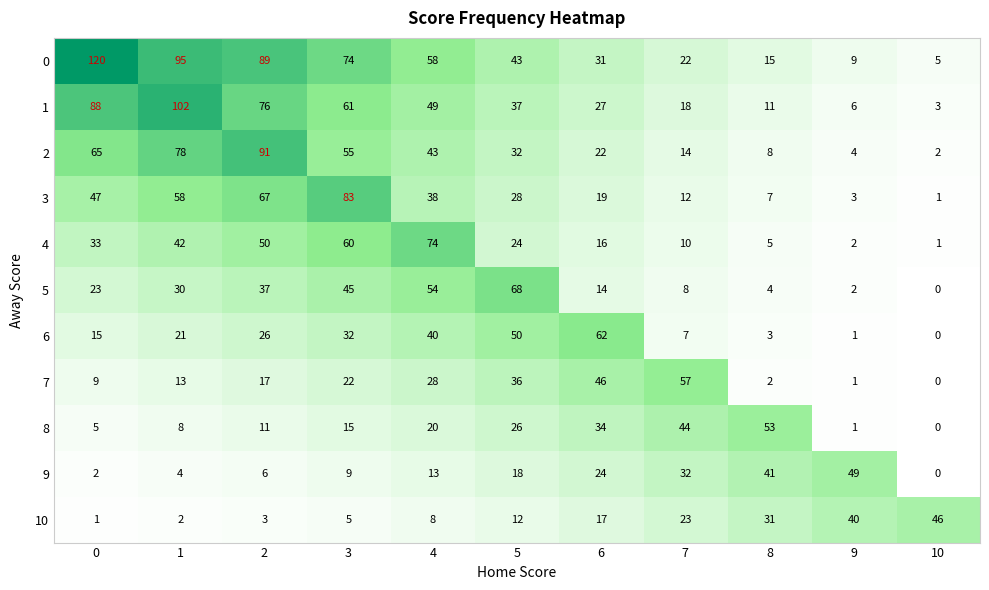

What is the sum of the 10 values at 10 and 0?

47